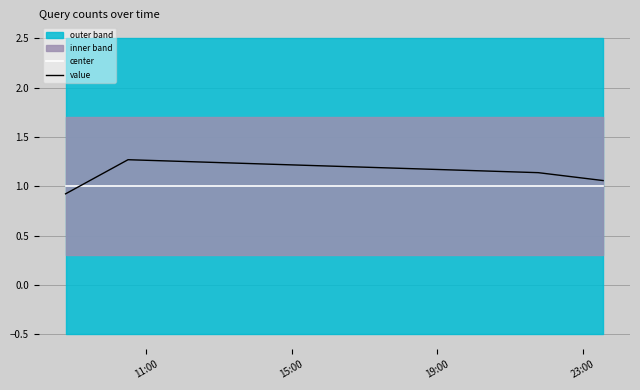

What is the minimum value for center?

1.0